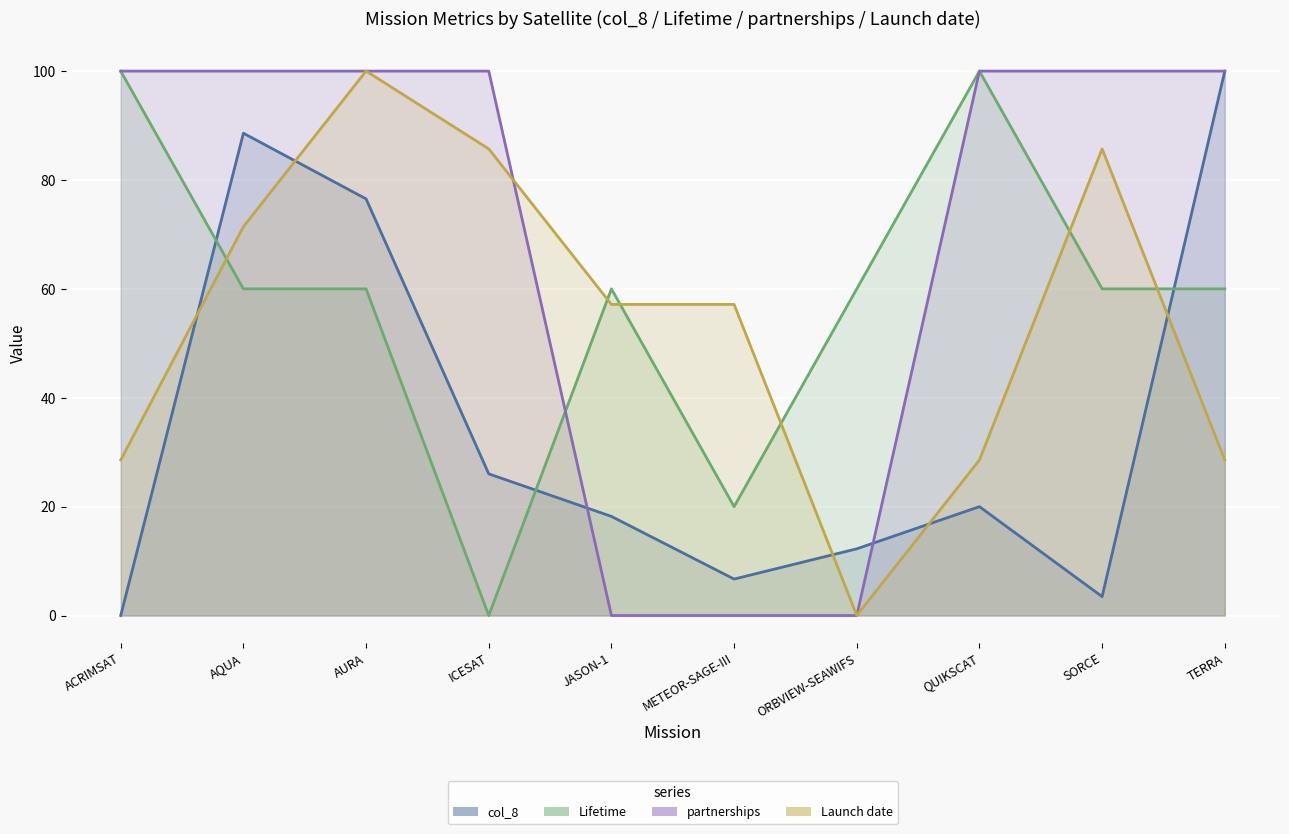

What is the label of the 3rd point from the right?

QUIKSCAT